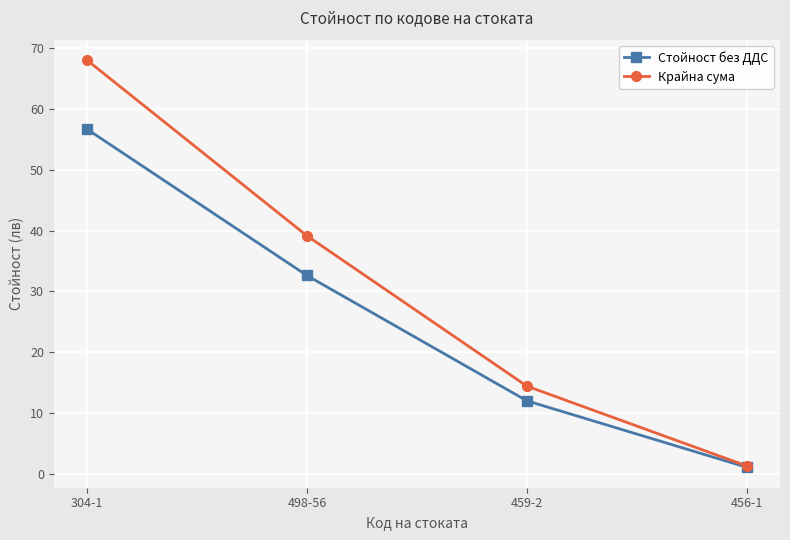

What is the greatest value displayed?

68.0